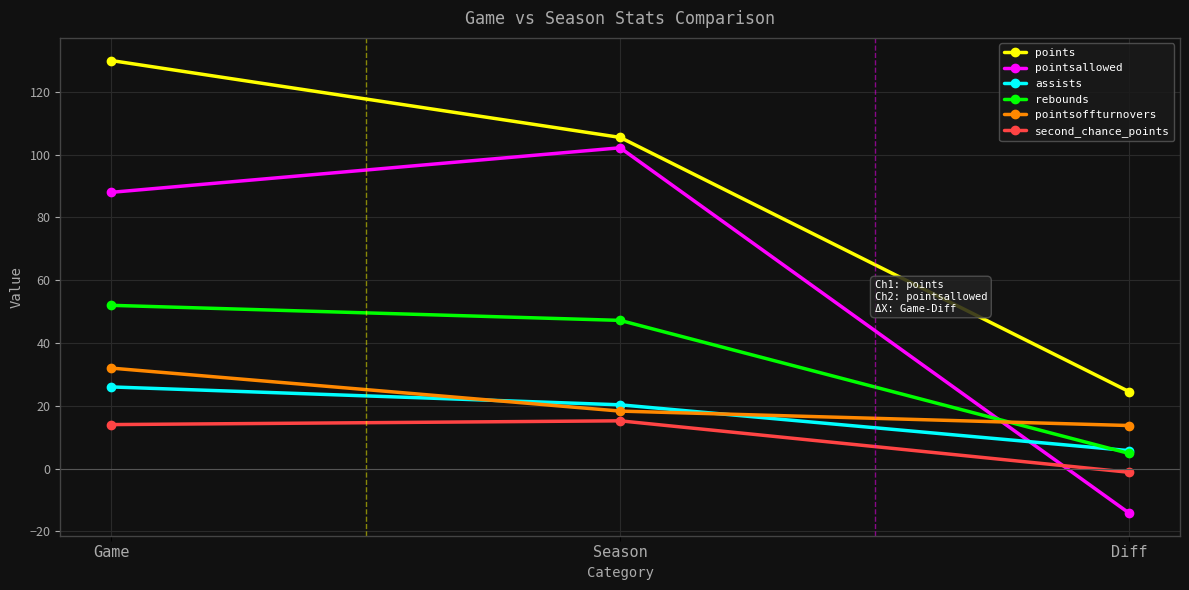

Which series has the largest total across all categories?

points